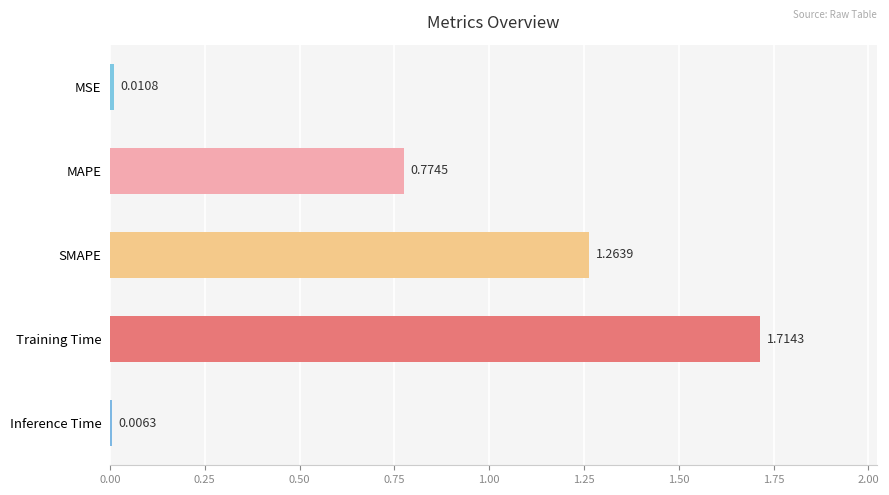

What is the label of the 2nd bar from the top?

MAPE